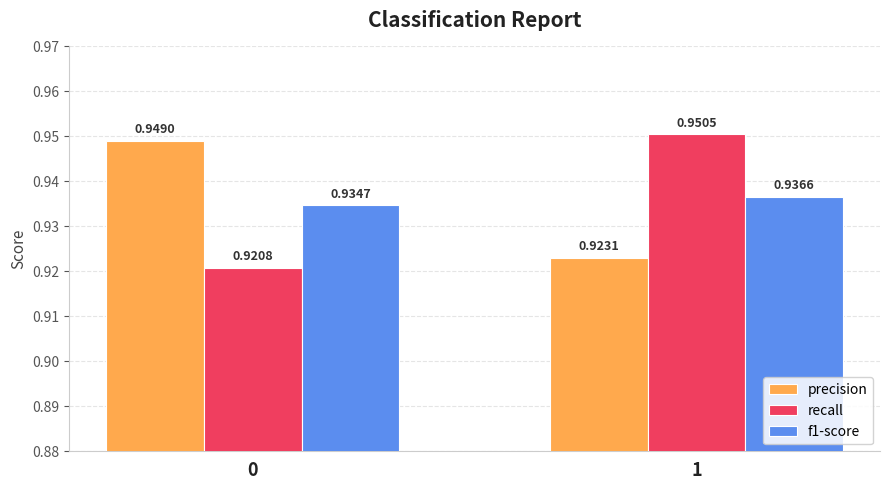

List the labels in order of recall value, largest first.

1, 0